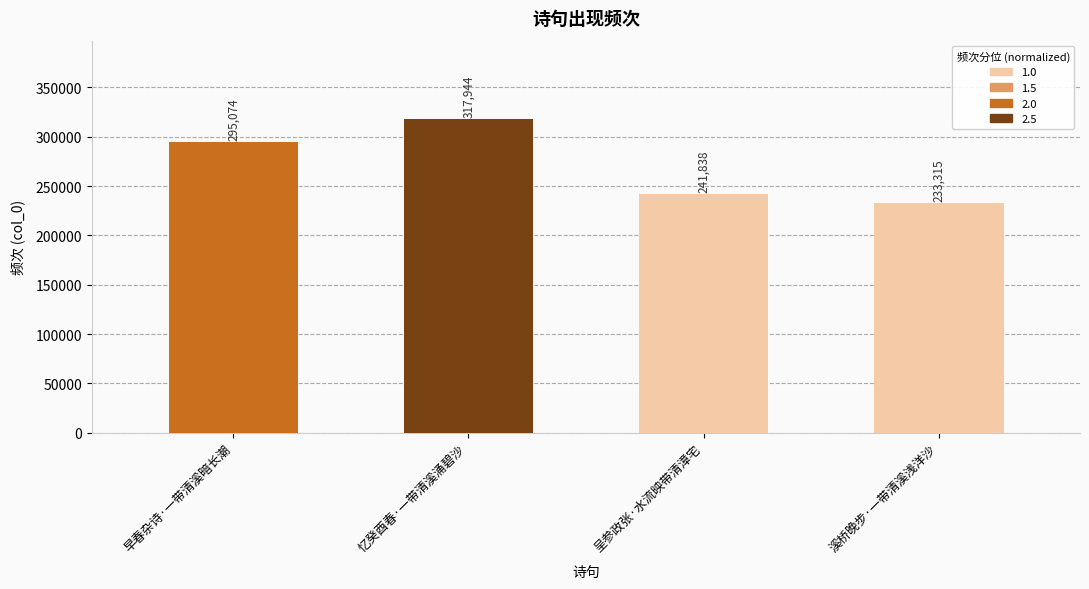

Count the values in the range 241838 to 317944.

3